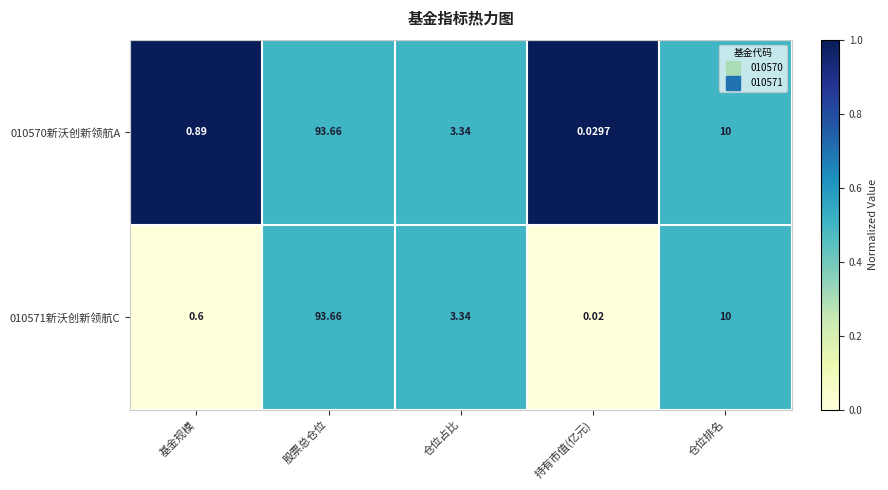

List the labels in order of 010570新沃创新领航A value, smallest first.

持有市值(亿元), 基金规模, 仓位占比, 仓位排名, 股票总仓位